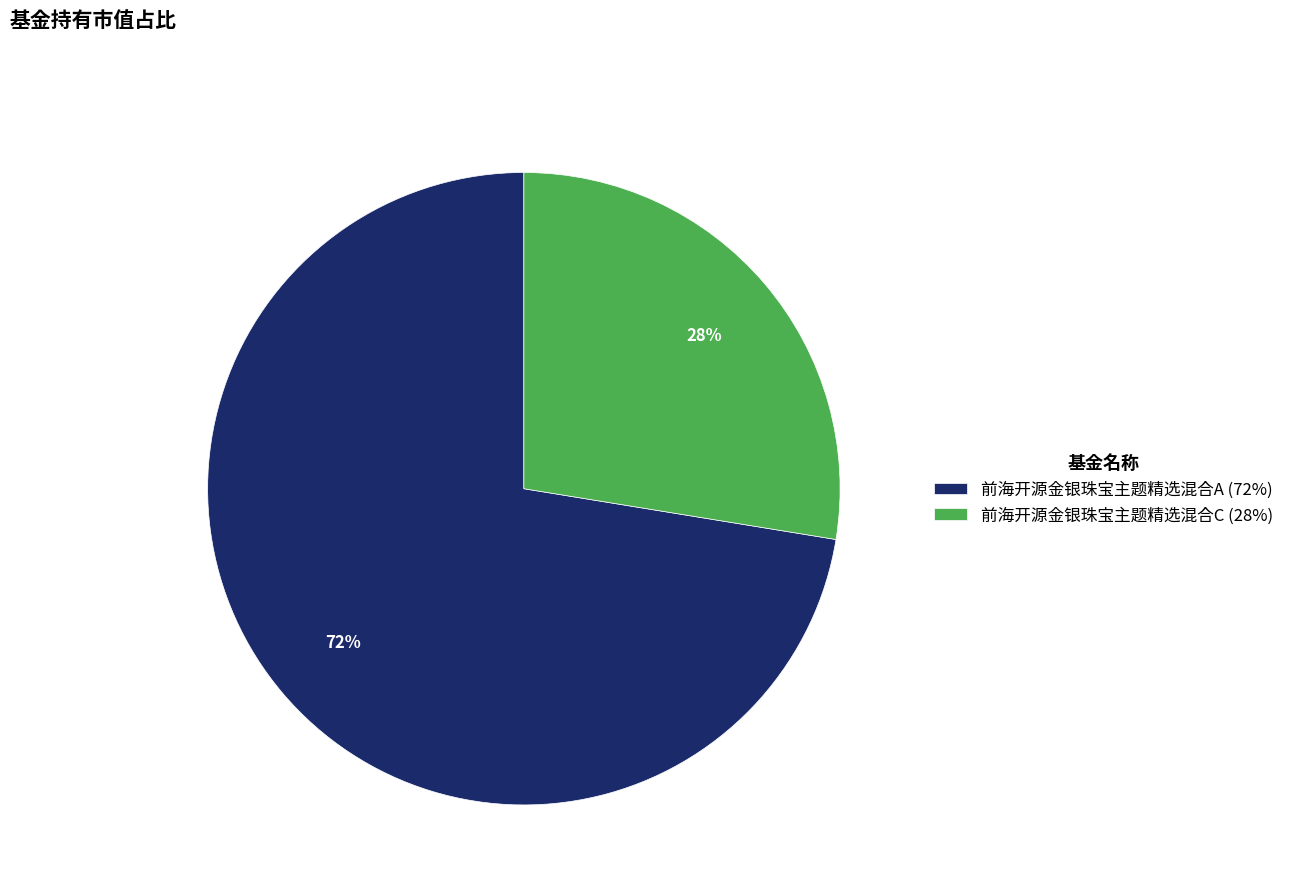

To the nearest percent, what is the average slice percentage?

50%